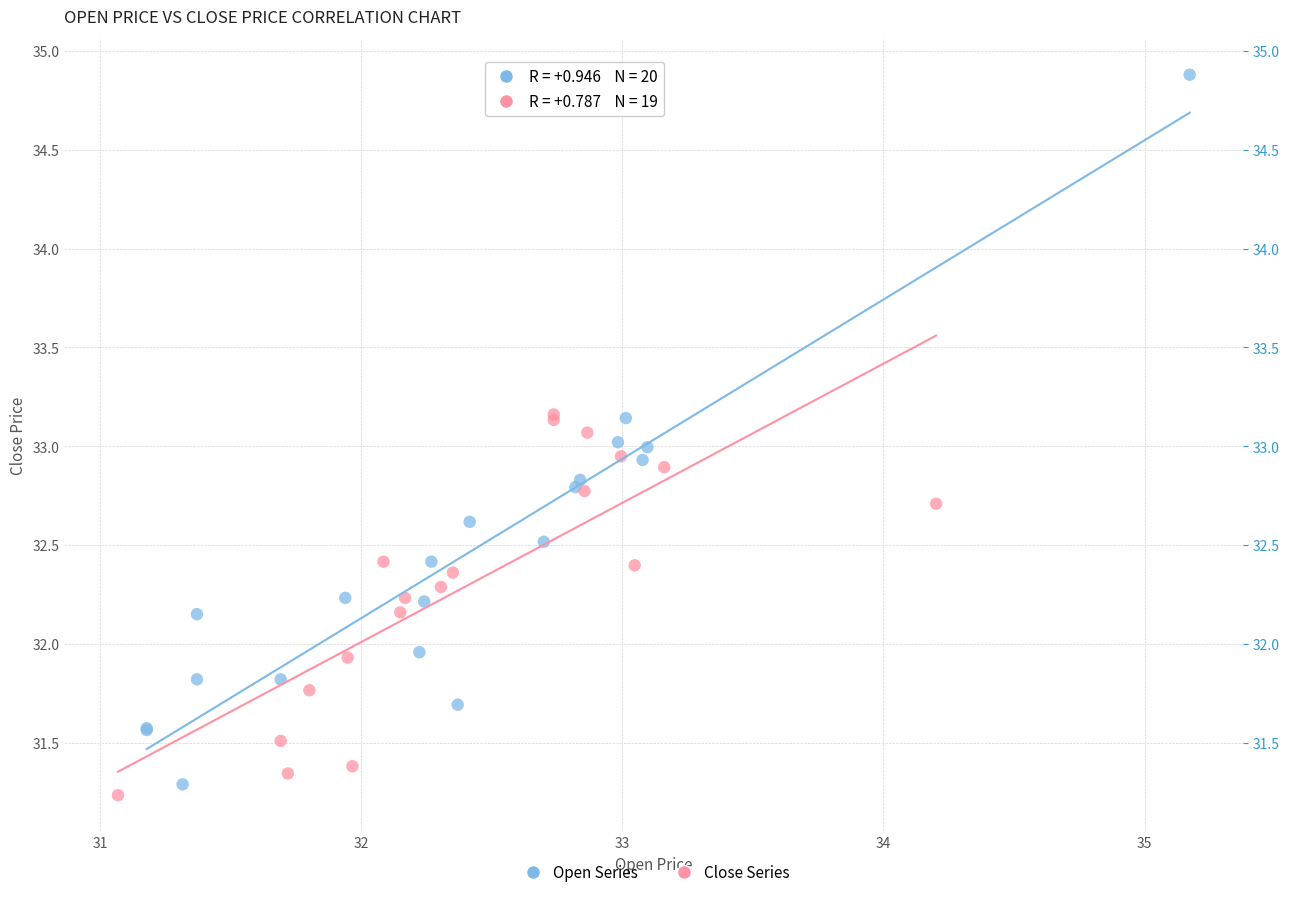

Which series reaches the maximum Y coordinate?

Open Series